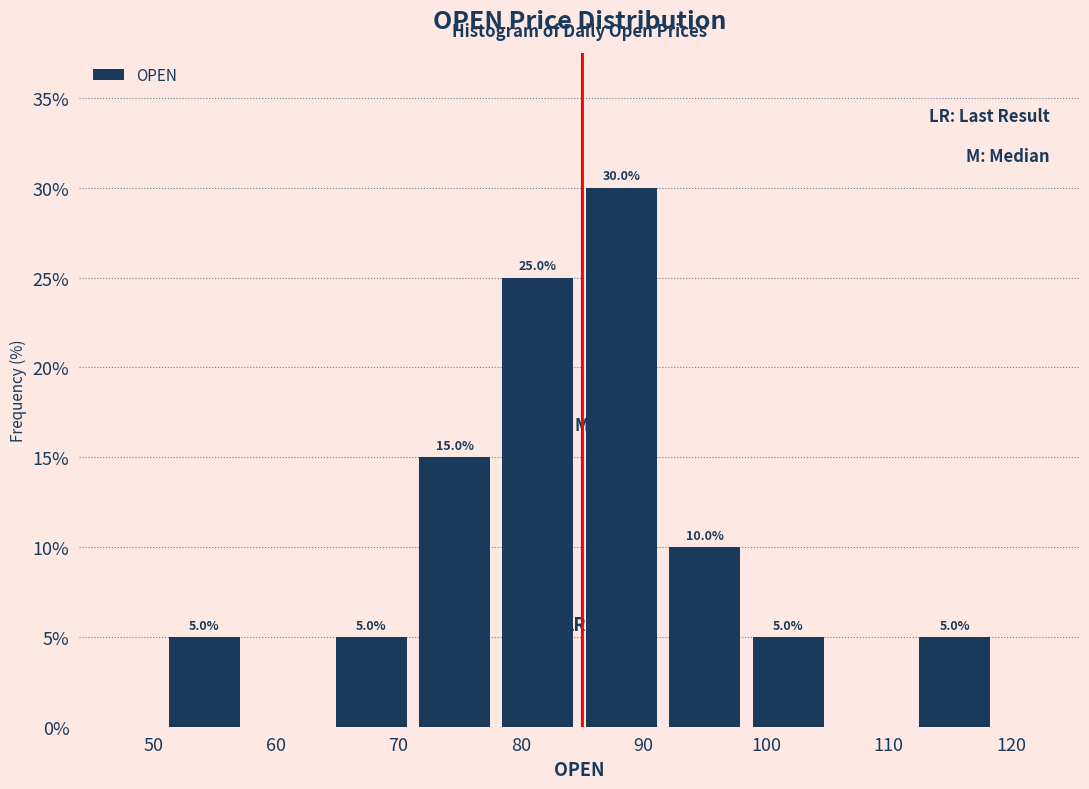

Which range on the x-axis has the tallest bar?

85 to 92